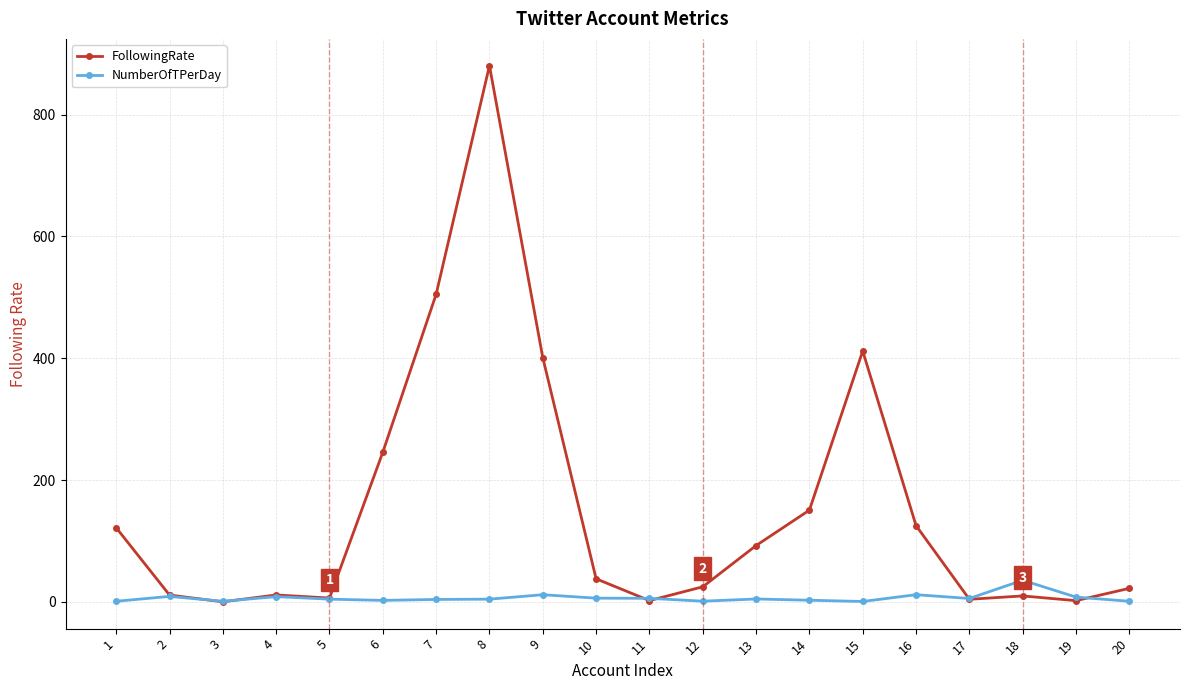

Where does the FollowingRate series first go above 37?

1